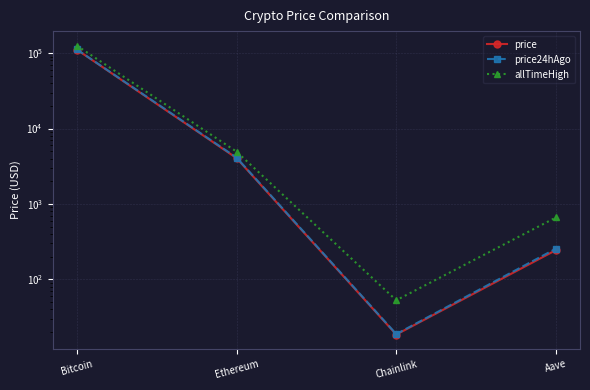

Reading left to right, list all the values displayed in this chart.

price: 111574.0	4056.8	18.5	244.2
price24hAgo: 112293.0	4124.5	18.8	255.3
allTimeHigh: 126080.0	4946.1	52.7	661.7